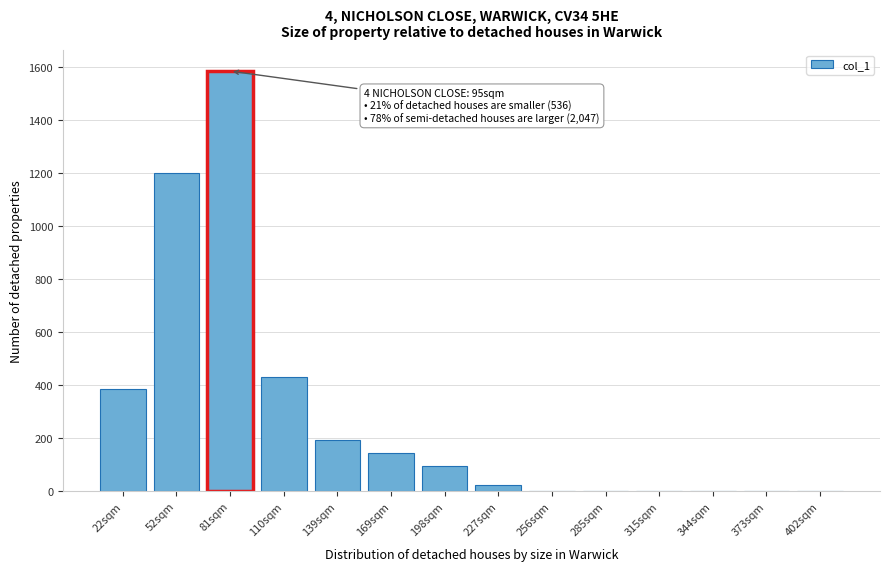

Reading left to right, transcribe all the data shown in this chart.

22sqm=384	52sqm=1200	81sqm=1584	110sqm=432	139sqm=192	169sqm=144	198sqm=96	227sqm=24	256sqm=0	285sqm=0	315sqm=0	344sqm=0	373sqm=0	402sqm=0